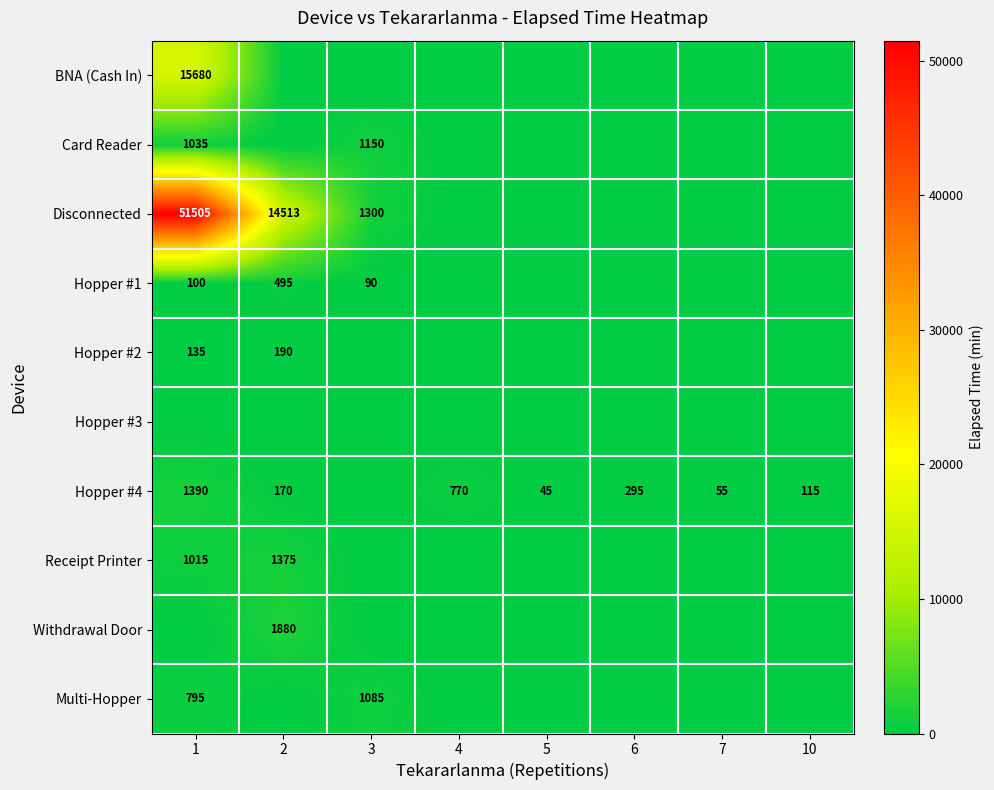

True or false: Disconnected has a value of 25704 at 1.

False